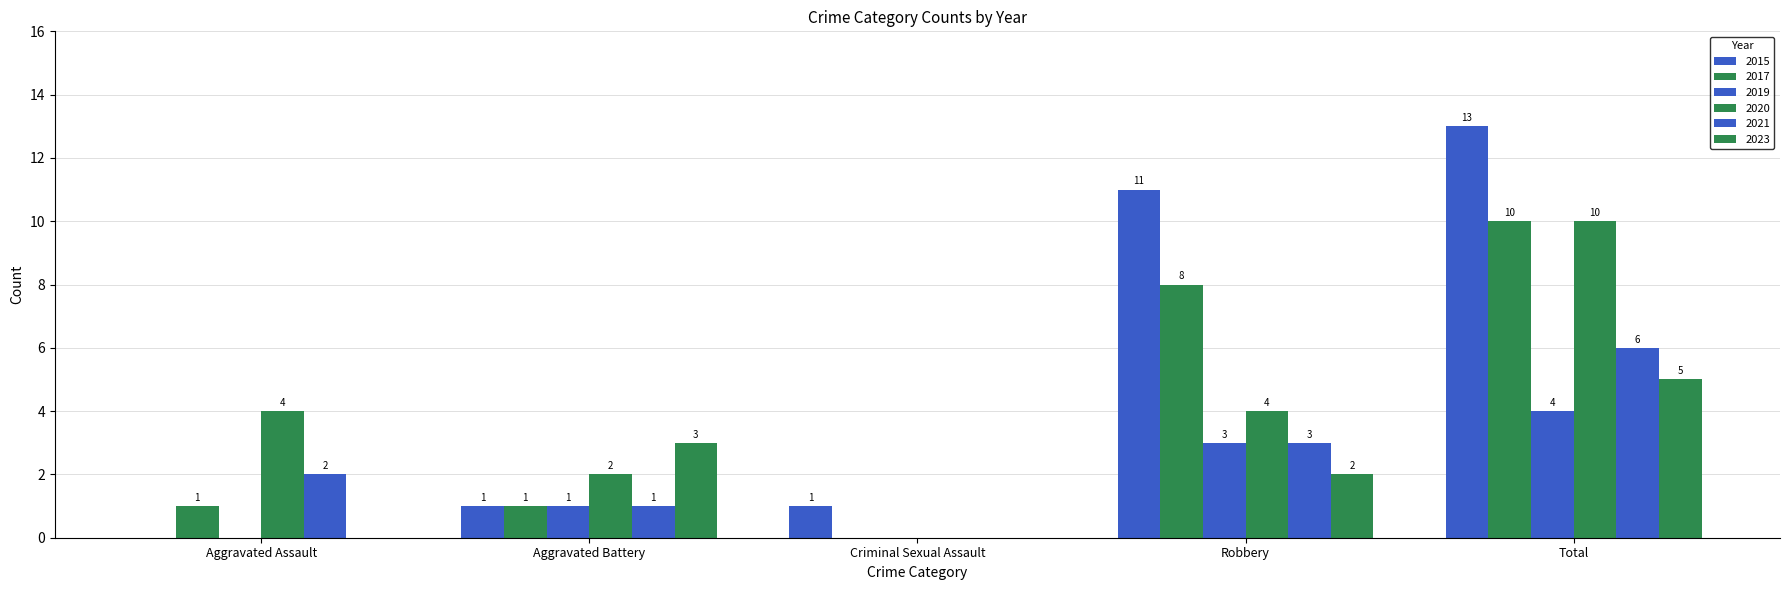

Count the number of data series in this chart.

6